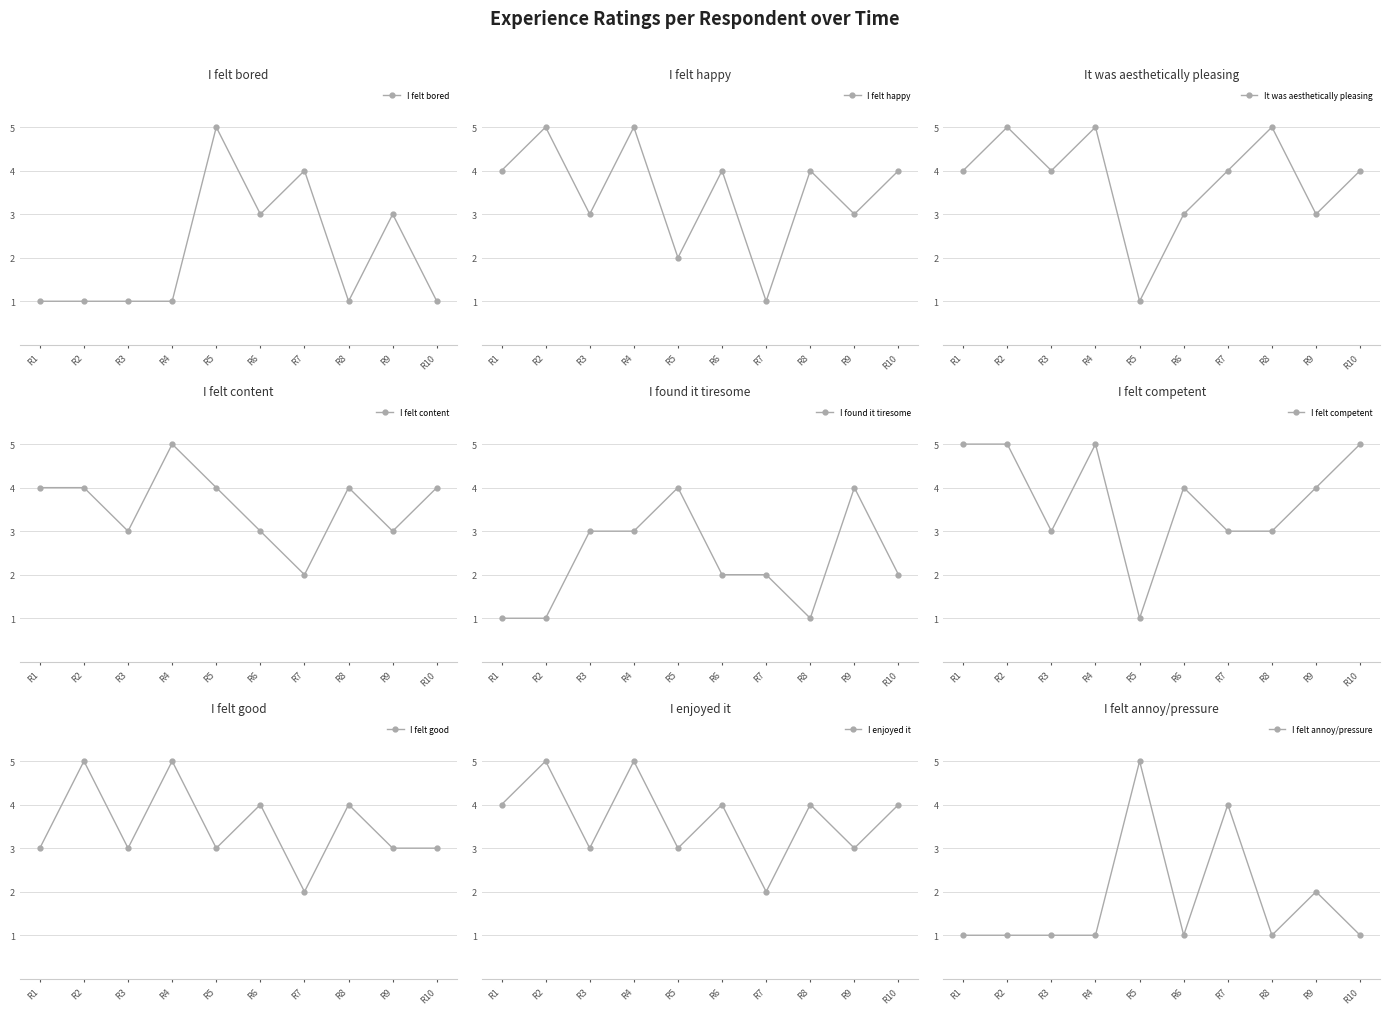

What is the value of the I felt bored point at the 4th from the left?

1